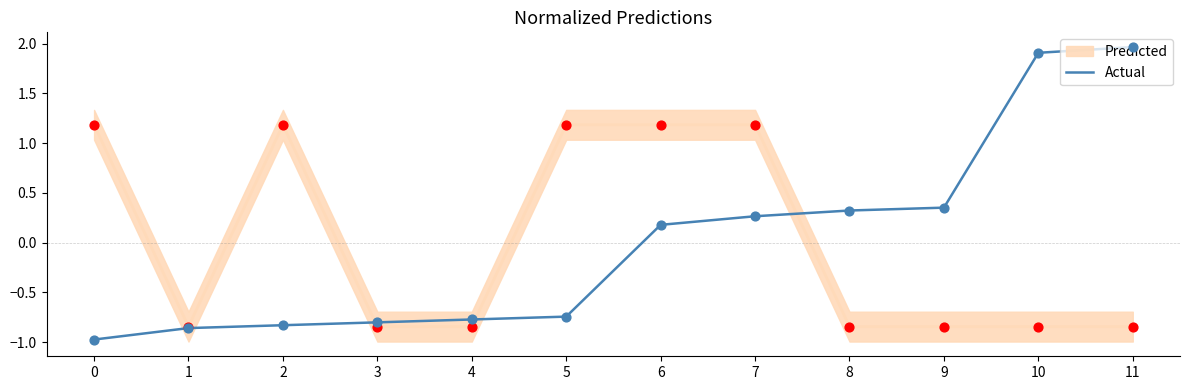

Which has a higher value, 0 or 2?

2